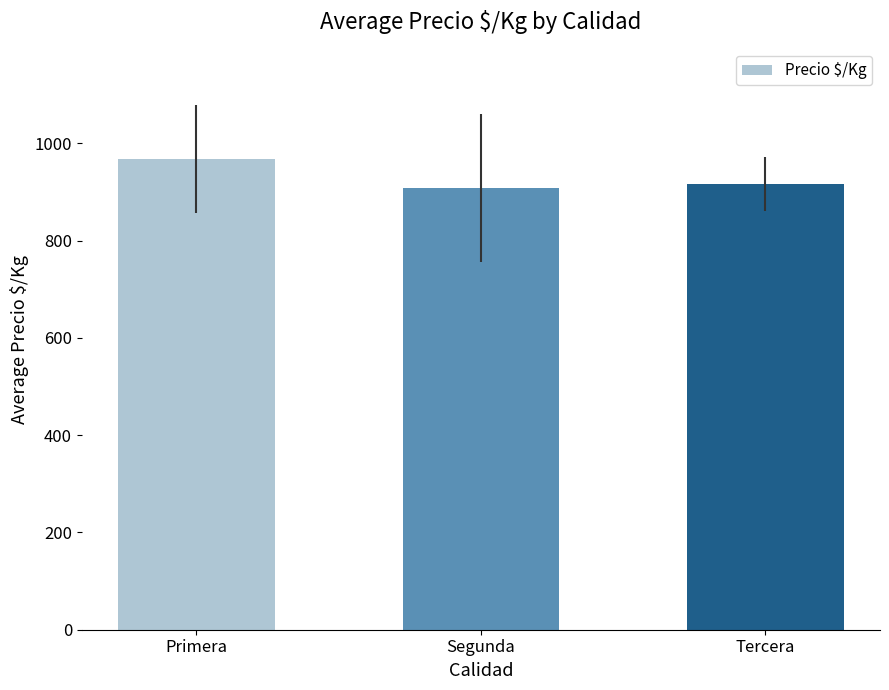

Which has a higher value, Primera or Segunda?

Primera